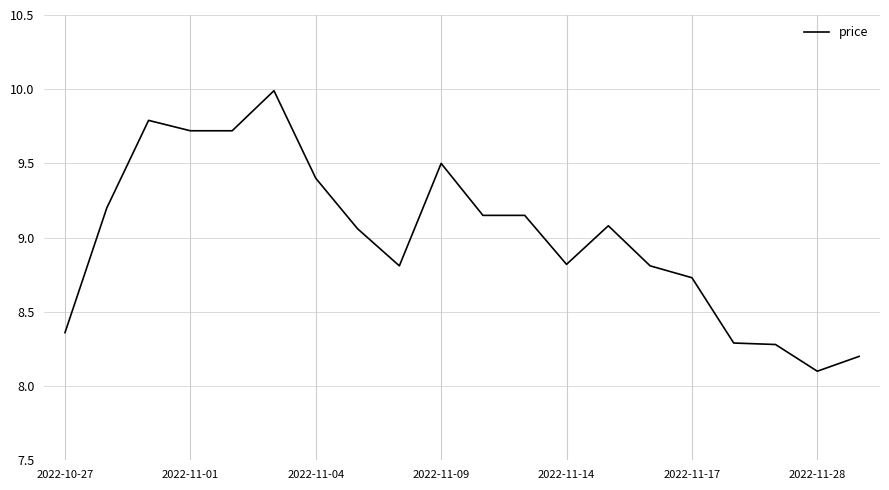

What is the difference between the maximum and minimum values?

1.9